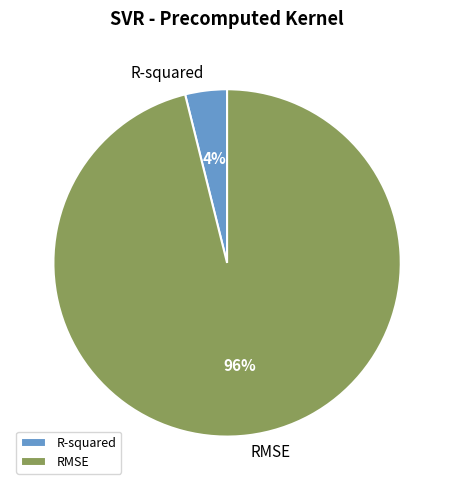

To the nearest percent, what portion does RMSE represent?

96%